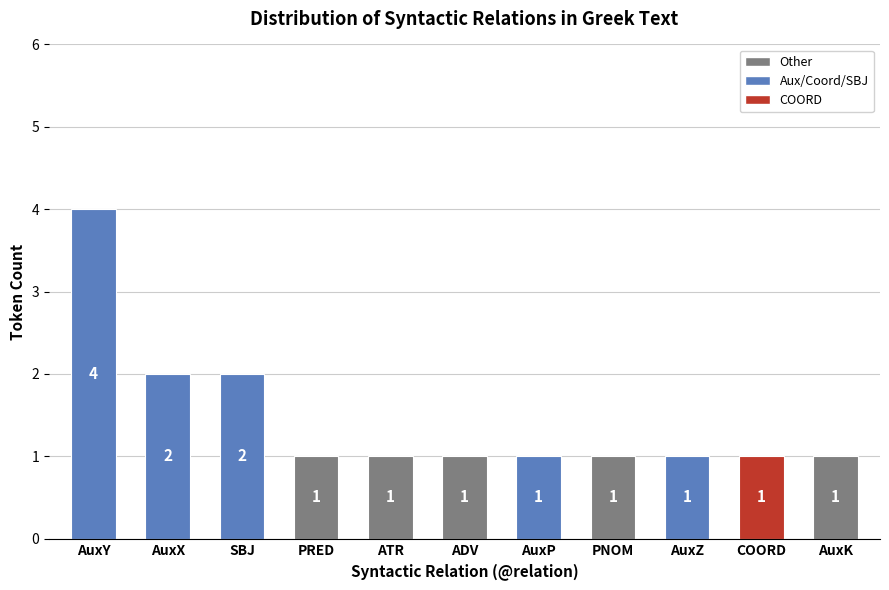

What is the maximum value shown in the chart?

4